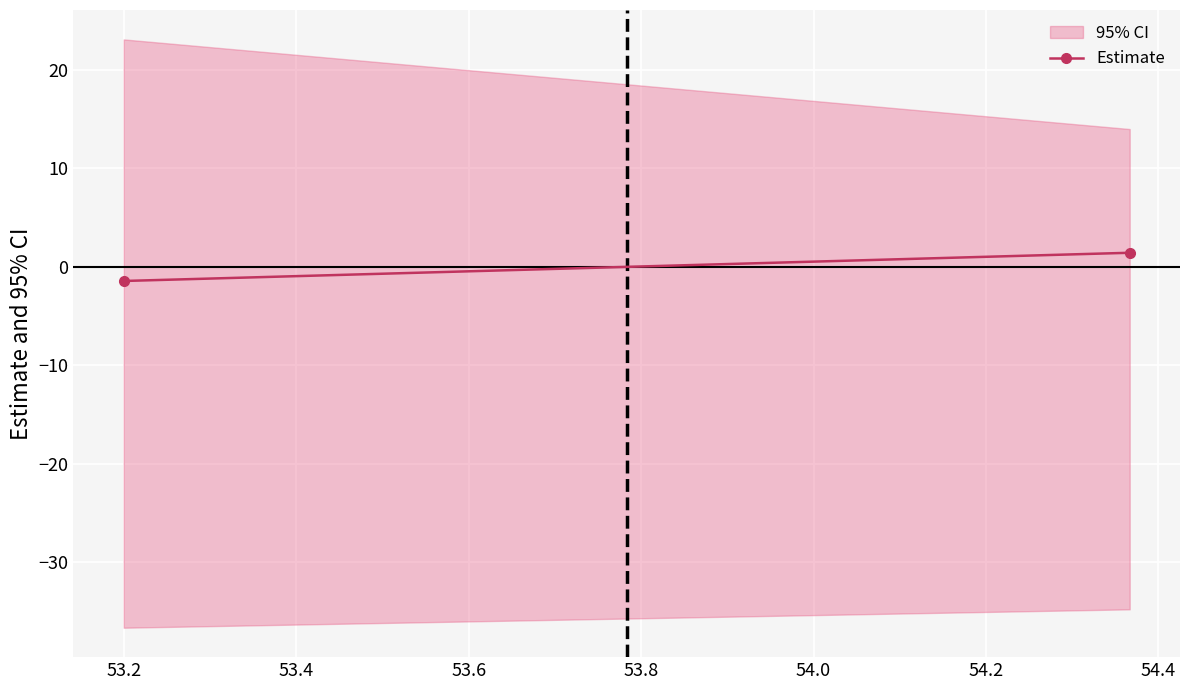

Reading left to right, transcribe all the data shown in this chart.

-1.4	1.4